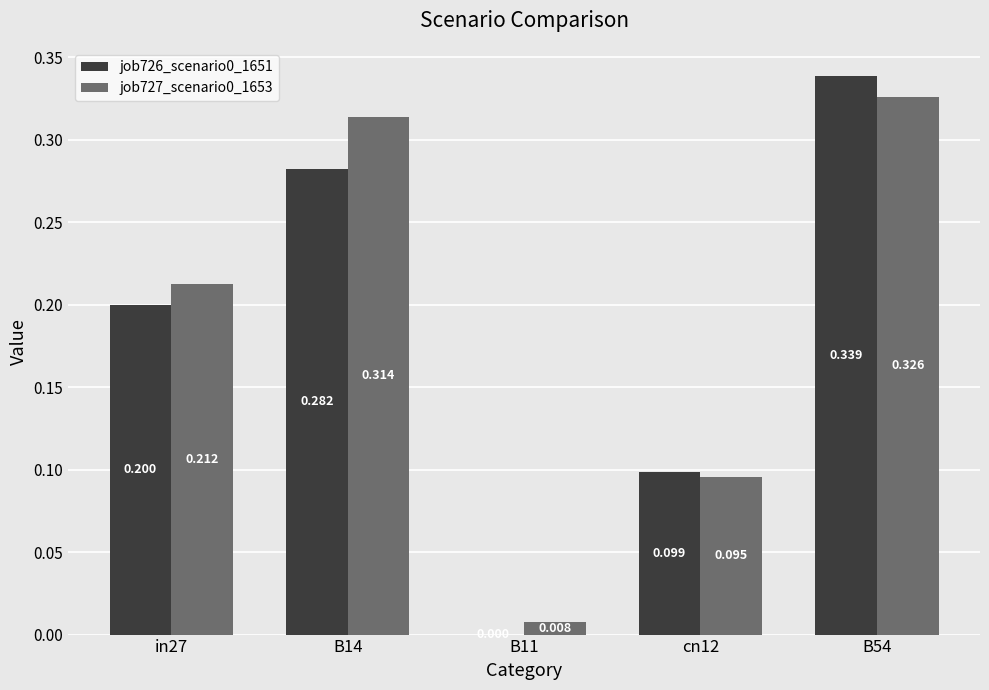

How many groups of bars are there?

5